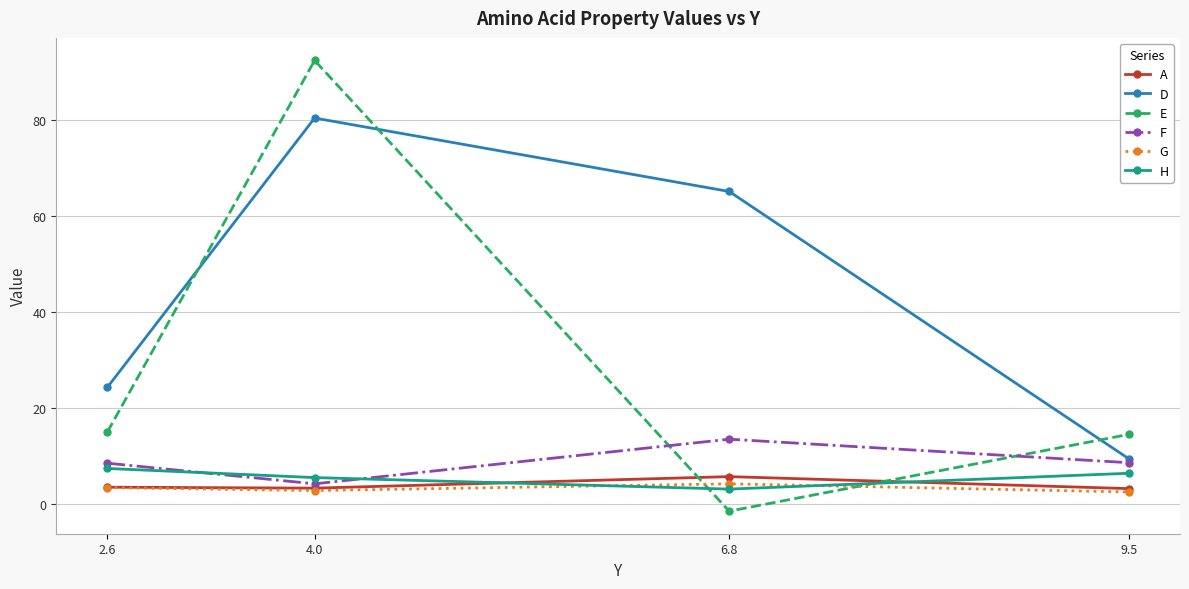

Which series changed the most between 2.6 and 9.5?

D